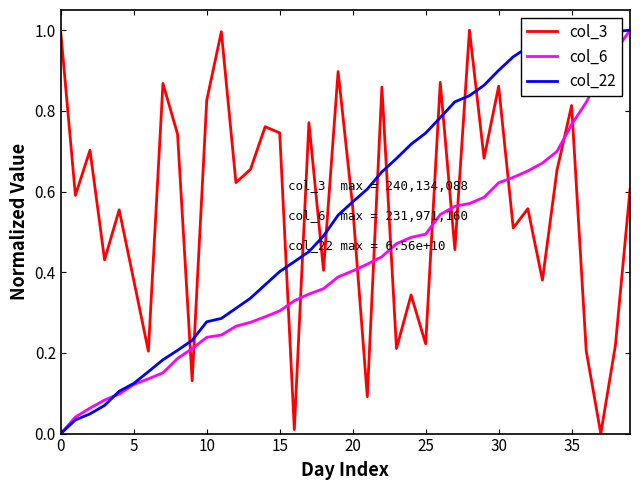

How many times do col_3 and col_6 cross each other?

13